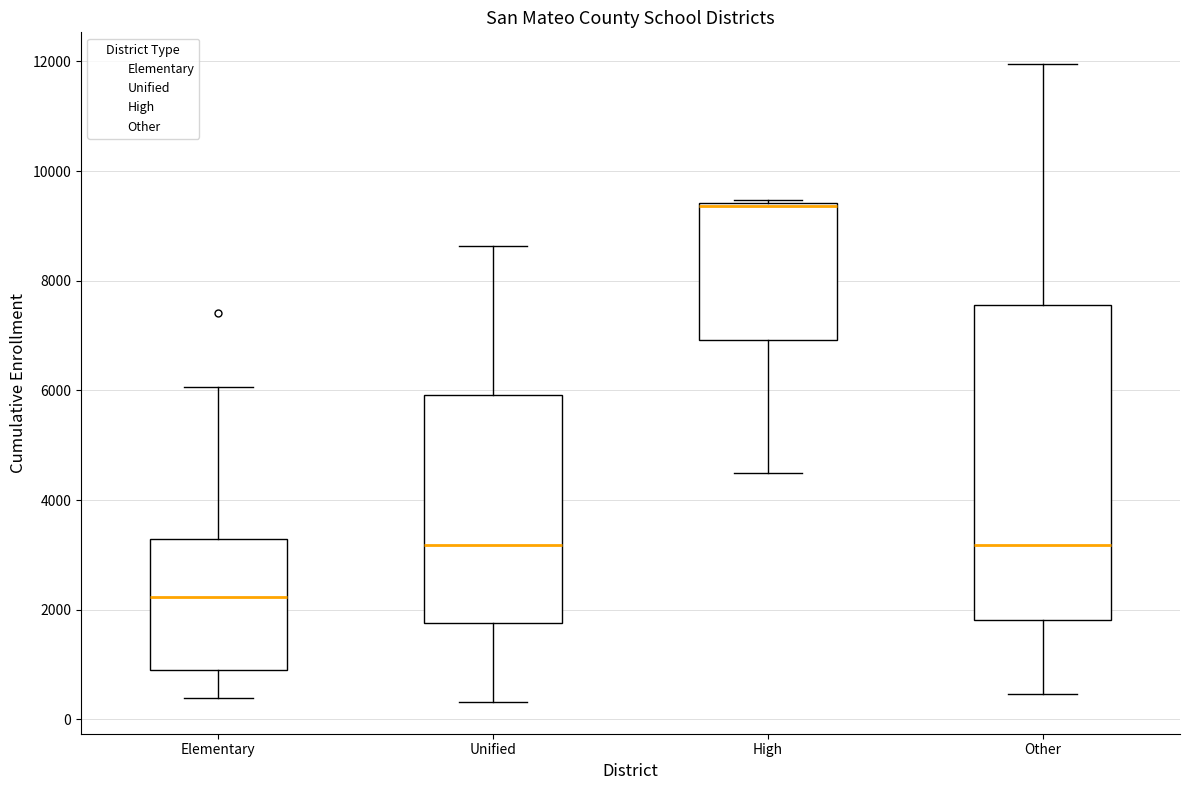

Which box is the tallest, from its lower edge to its upper edge?

Other